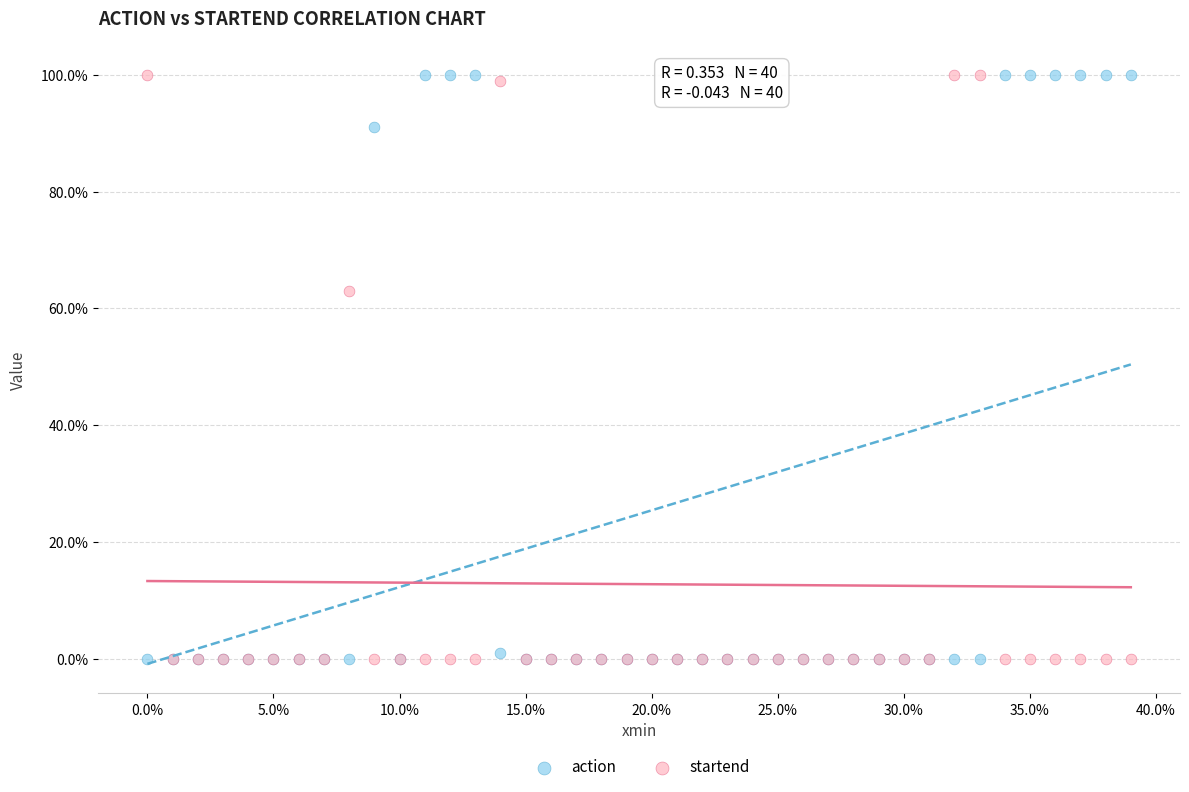

What are all the series names shown in the legend?

action, startend